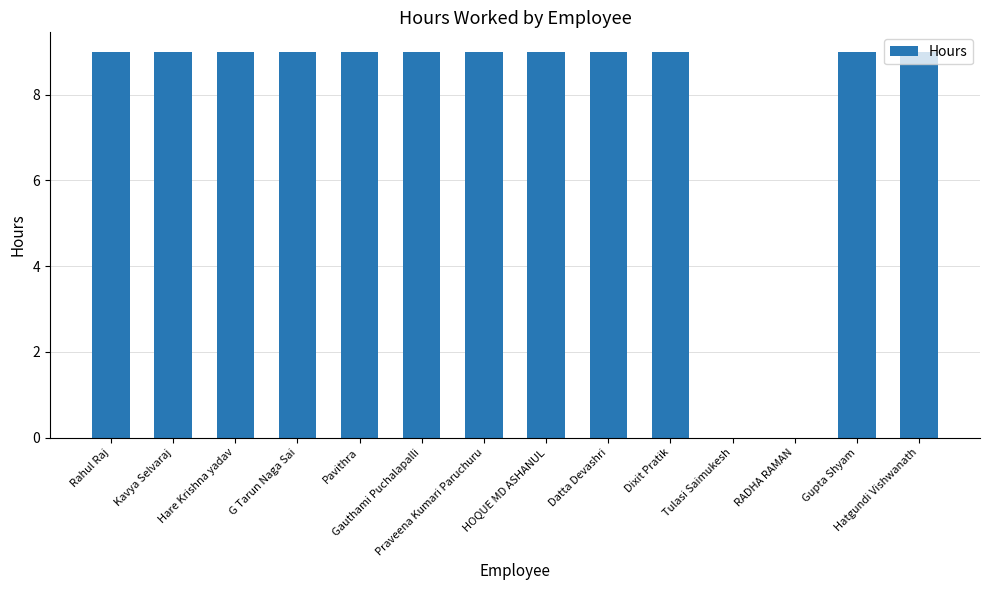

True or false: the data shows 0 at RADHA RAMAN.

True